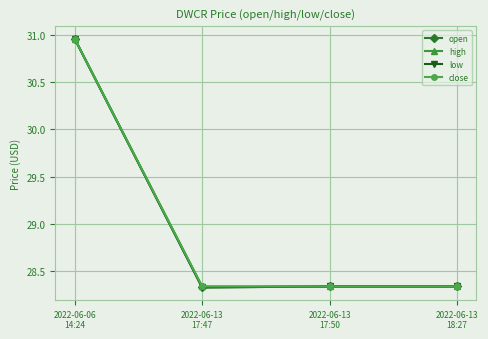

The close series shows 41.0 at 2022-06-13
18:27. True or false?

False